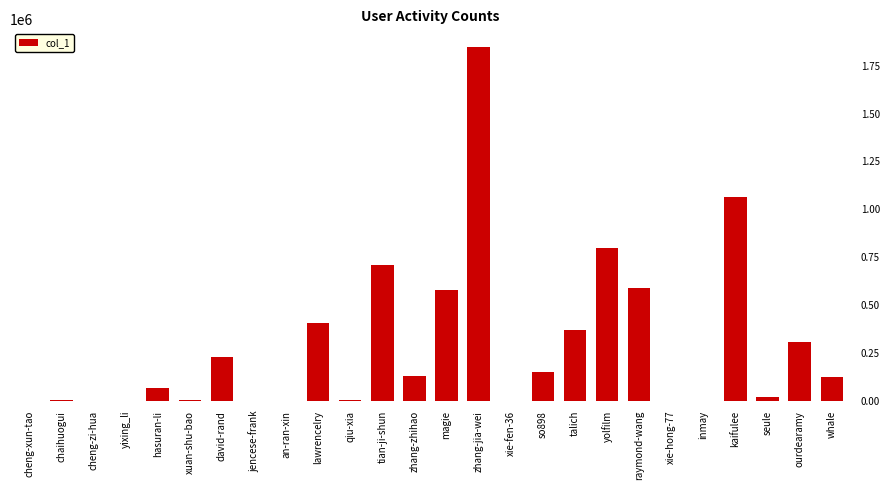

Are the bars grouped side by side (vs. stacked)?

No